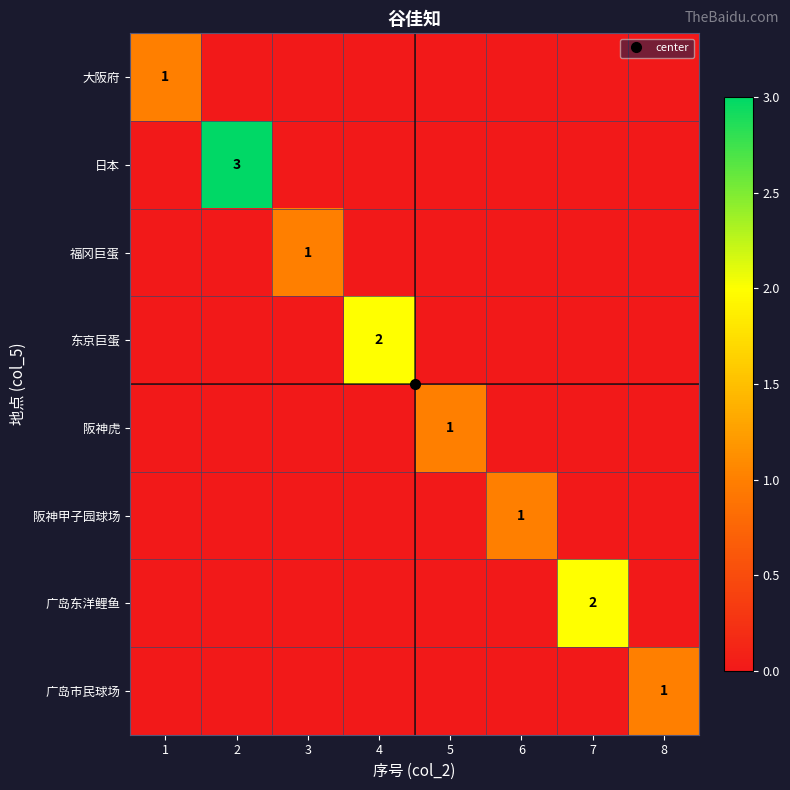

What is the sum of all 东京巨蛋 values?

2